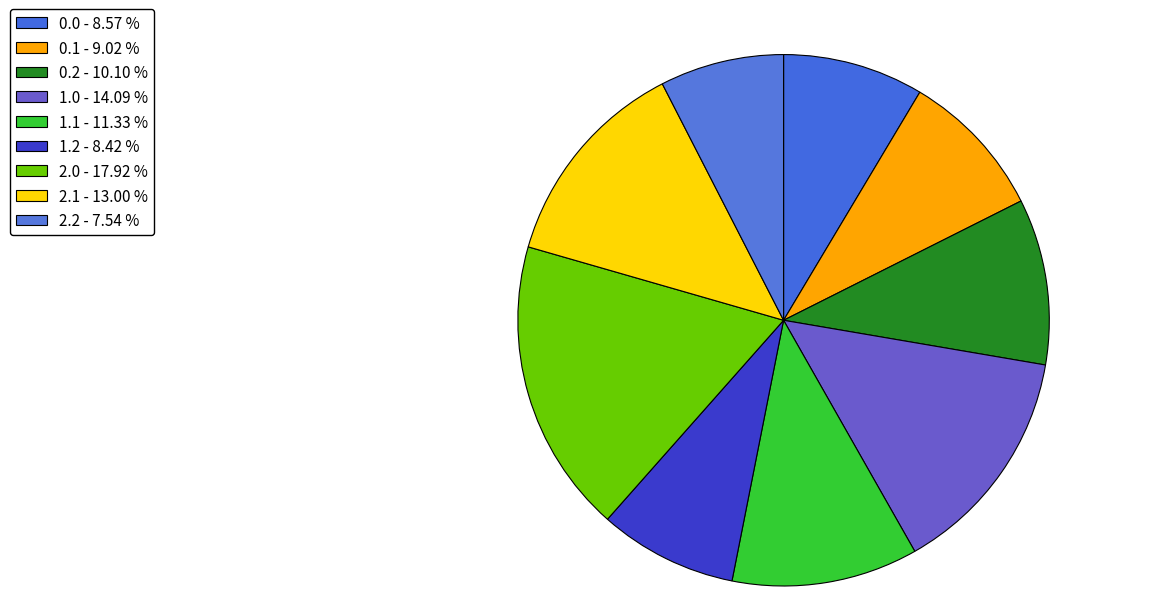

The 1.0 slice represents 26% of the pie. True or false?

False